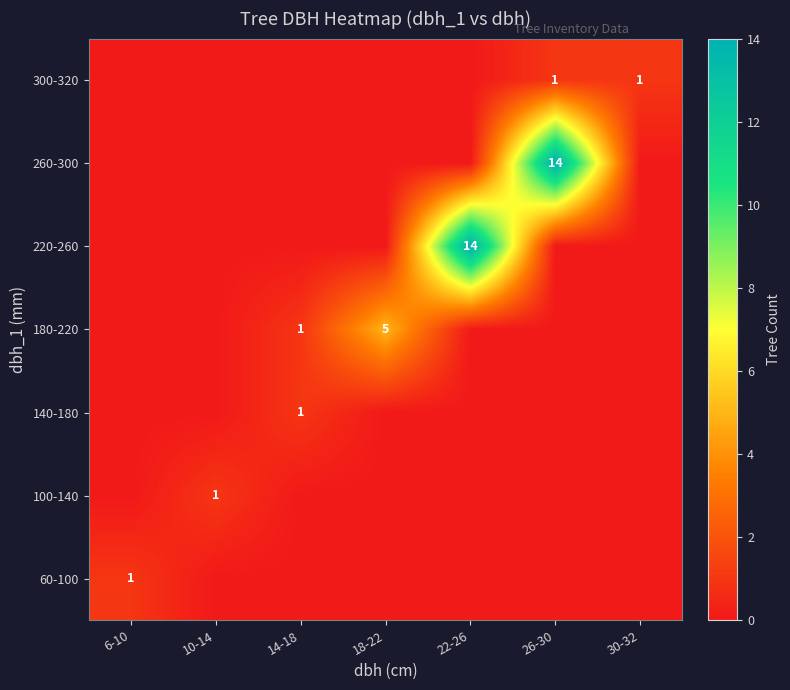

At which category does the chart reach its peak across all series?

22-26